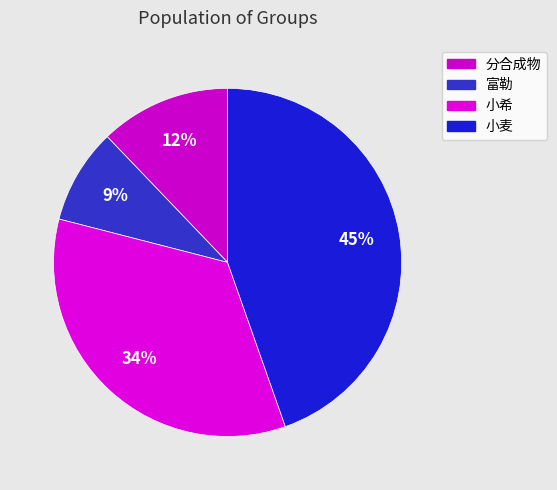

To the nearest percent, what is the combined percentage of 小希 and 富勒?

43%